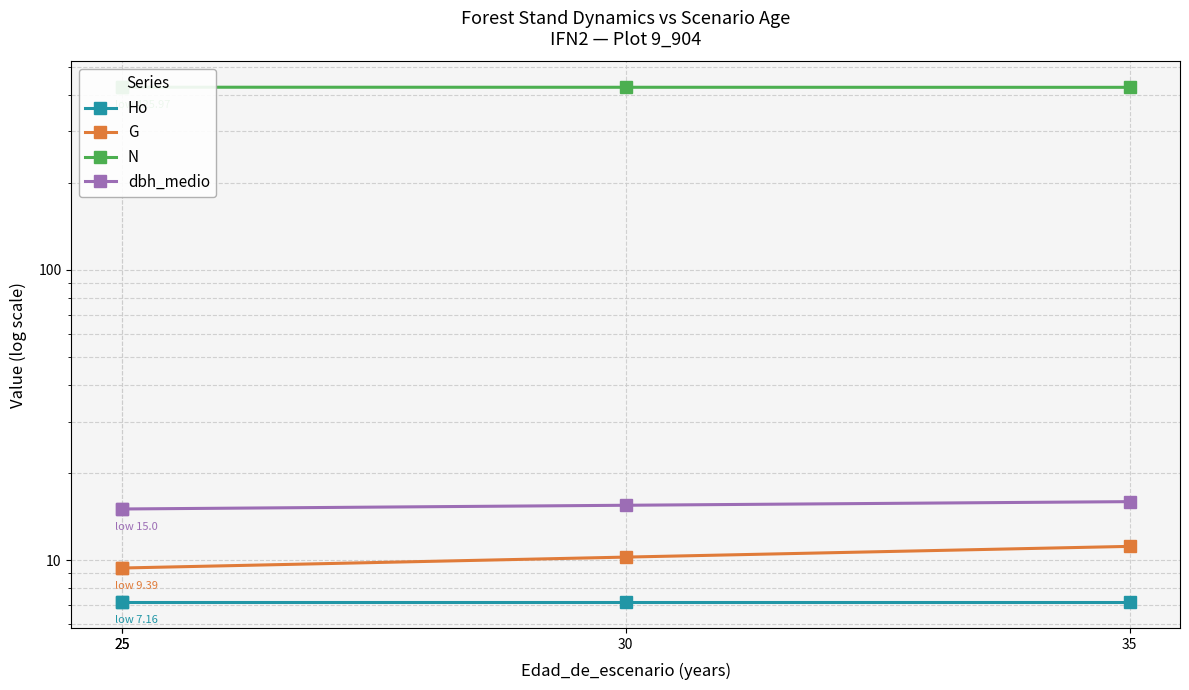

True or false: Ho and G cross at least once.

False